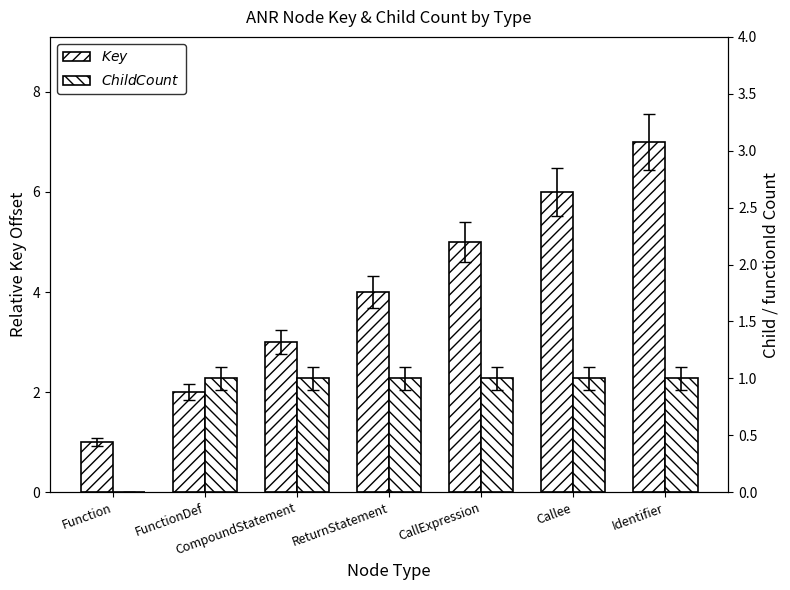

Rank the series at Identifier from lowest to highest value.

functionId_count, key